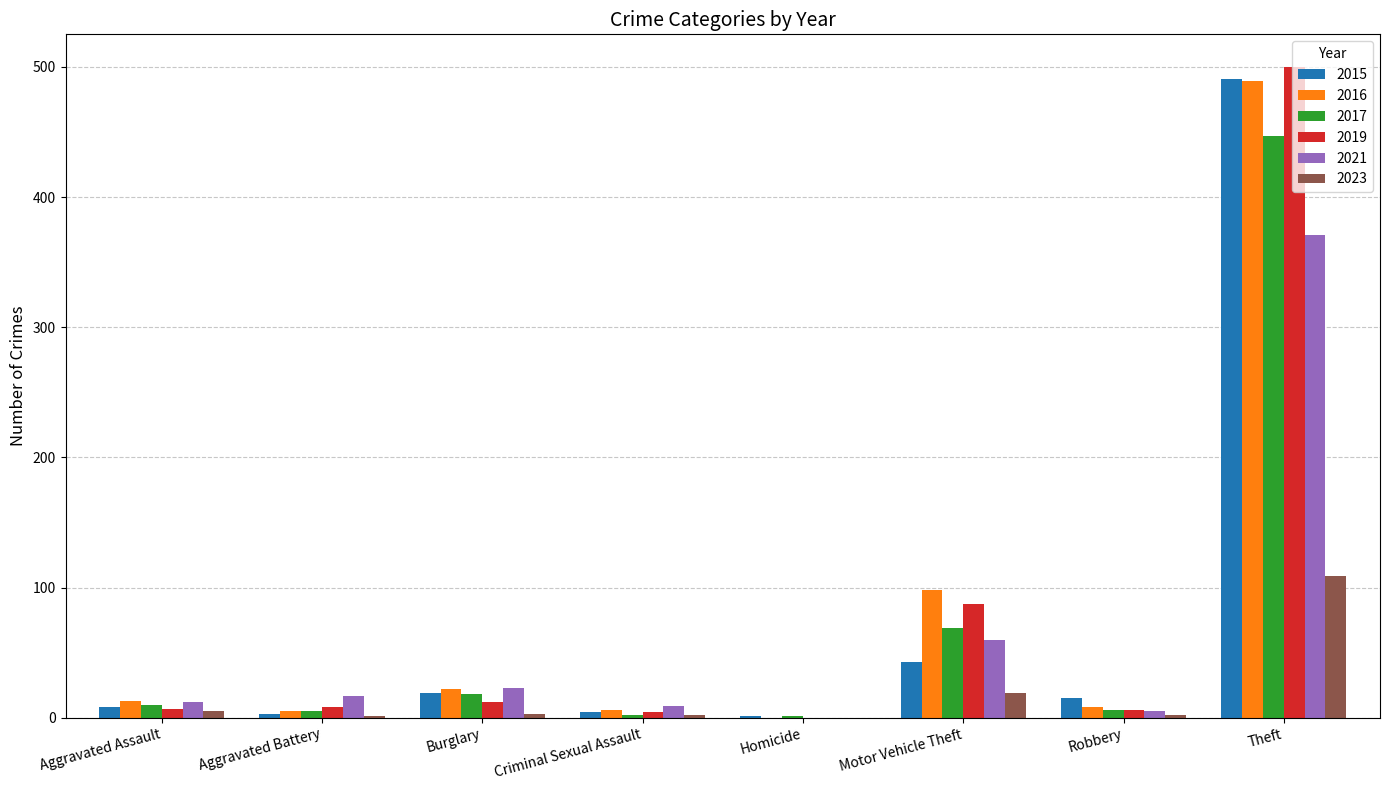

What is the difference between the 2017 values at Homicide and Theft?

446